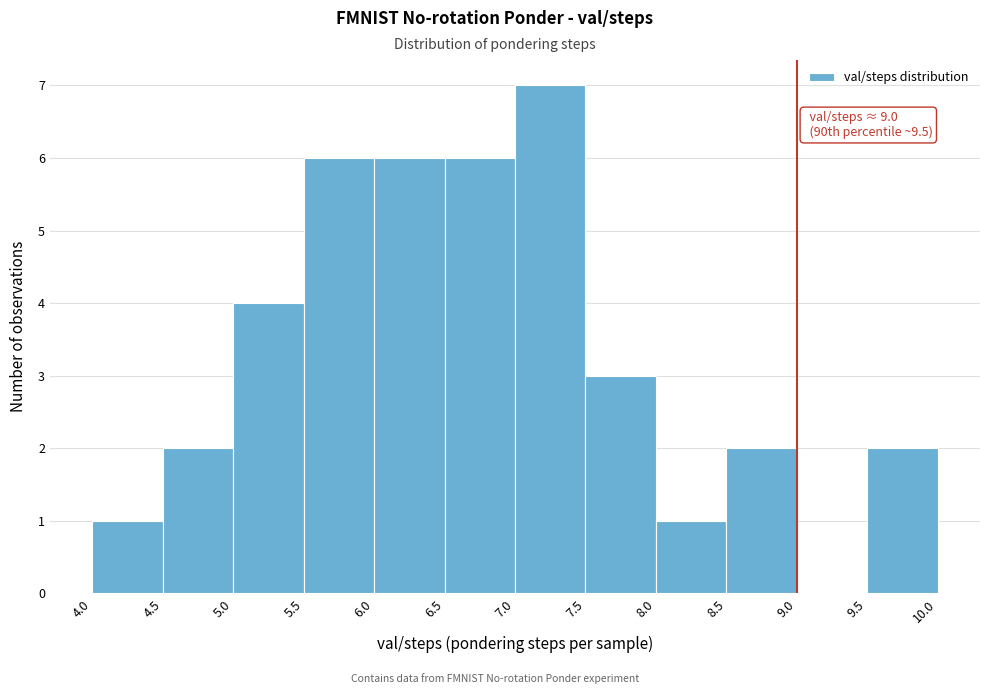

Which range on the x-axis has the tallest bar?

7.0 to 7.5